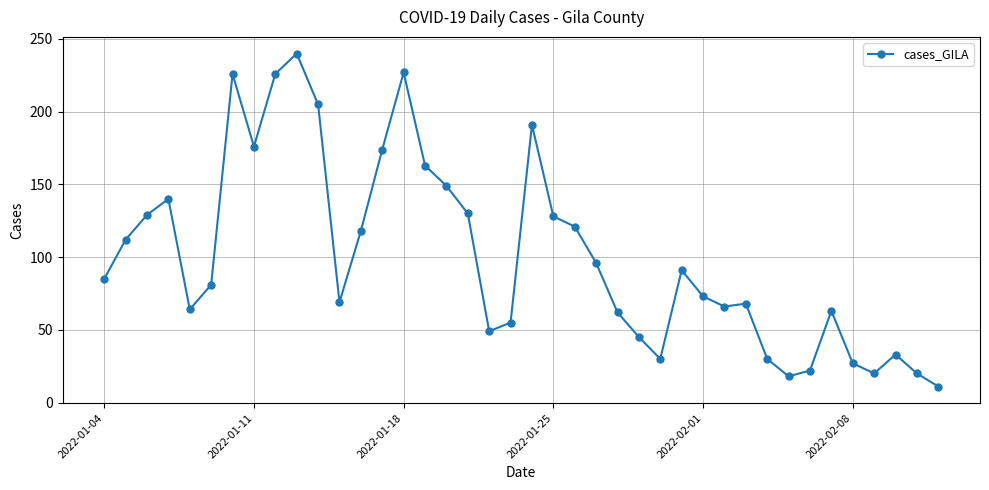

What is the minimum value shown in the chart?

11